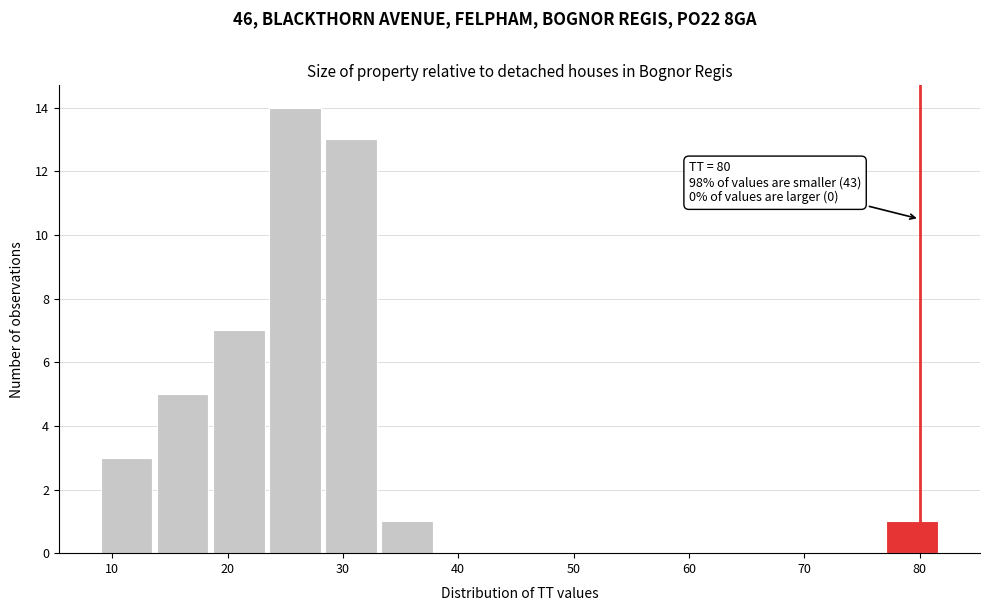

Over which range of the x-axis is the bar tallest?

24 to 28